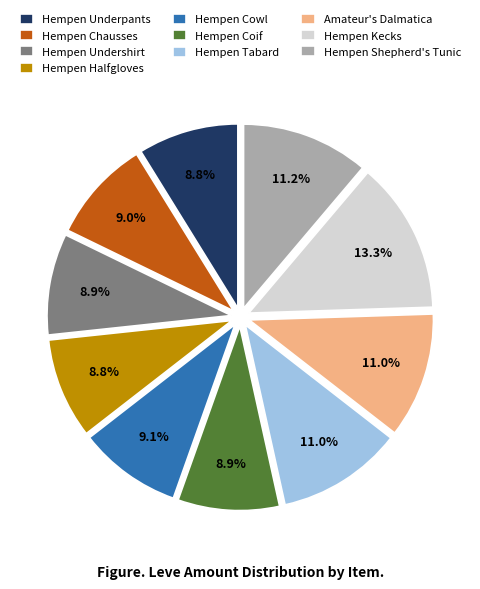

What percentage is the Hempen Halfgloves slice, to the nearest percent?

9%